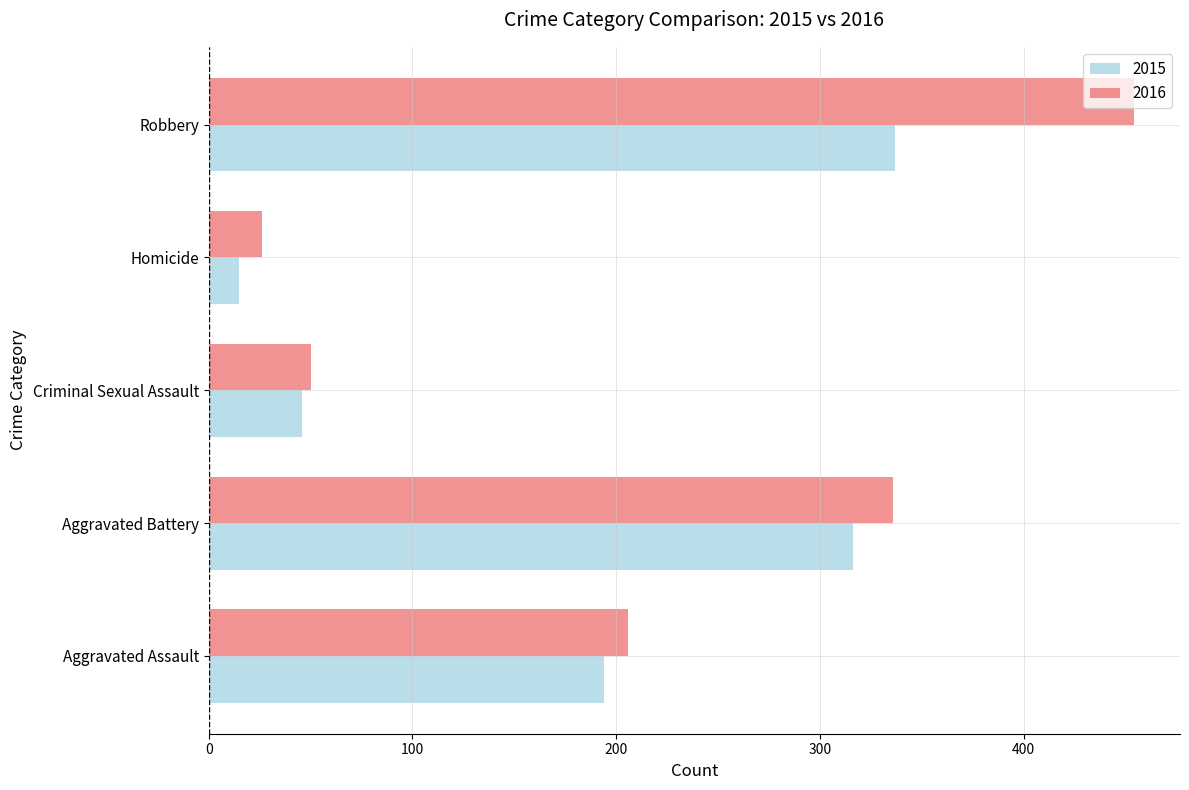

Read the 2015 value at Criminal Sexual Assault, to the nearest 10.

50